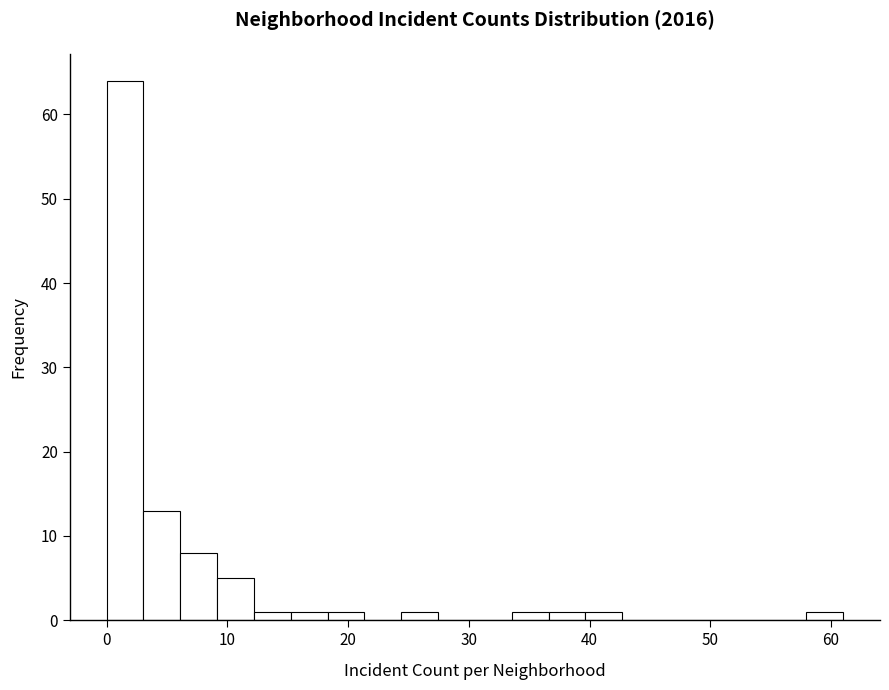

Around what value on the x-axis is the tallest bar? Give the approximate position of its centre, as read against the axis.

2